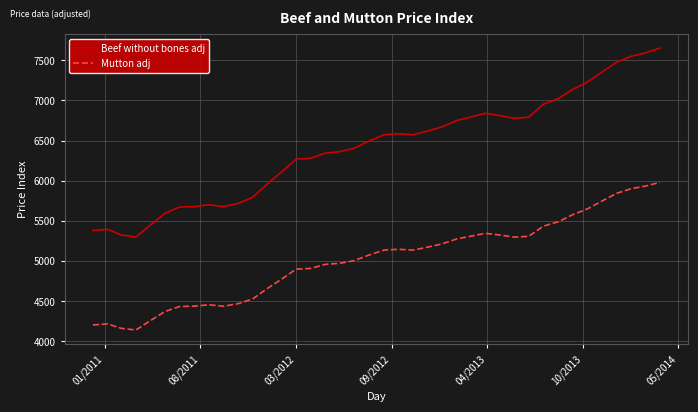

Which series has the widest spread of values?

Beef without bones adj